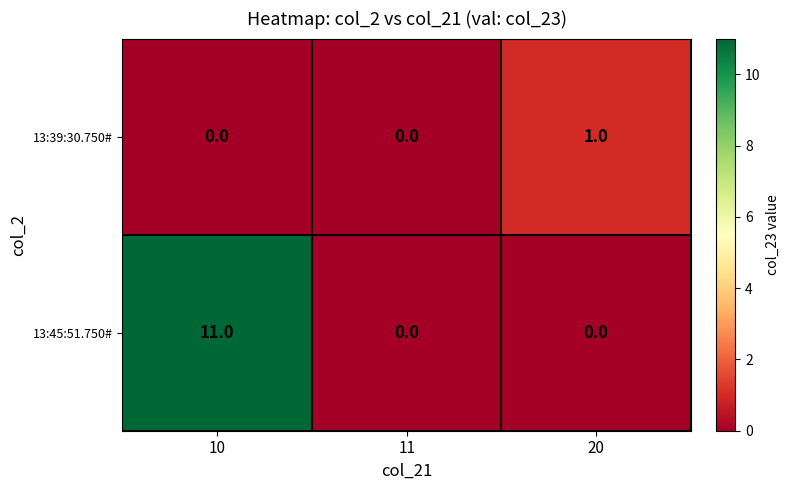

Between 10 and 20, which series saw the biggest shift?

13:45:51.750#